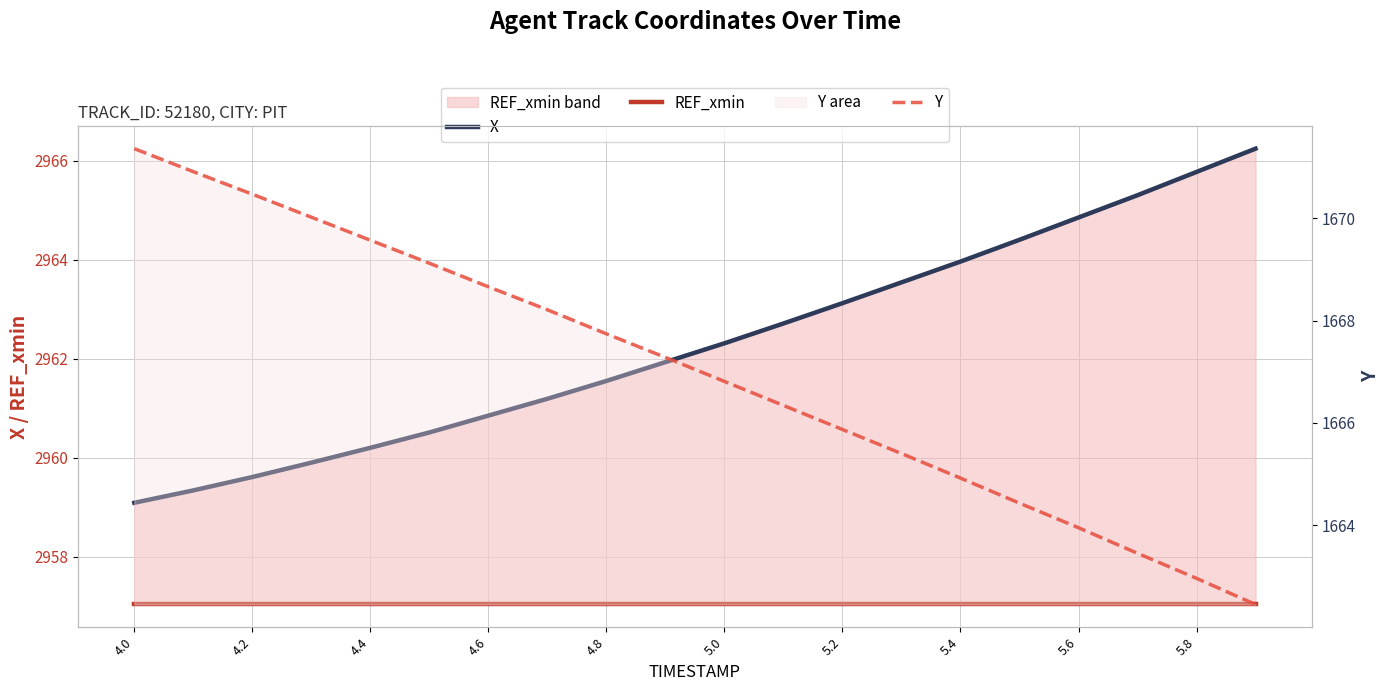

Which series has the widest spread of values?

Y